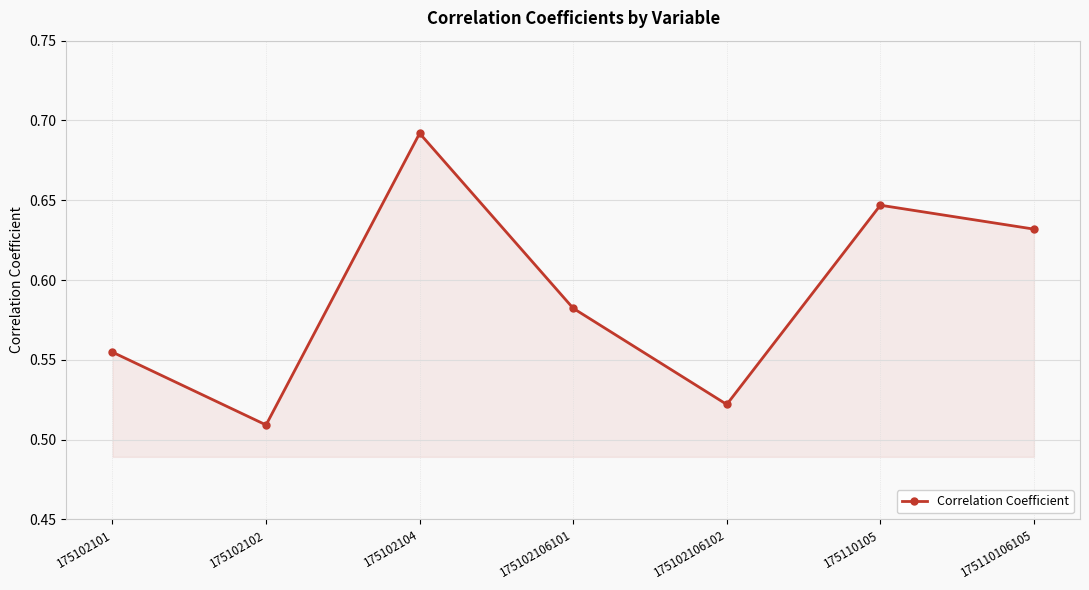

At which label is the value closest to 0?

175102102